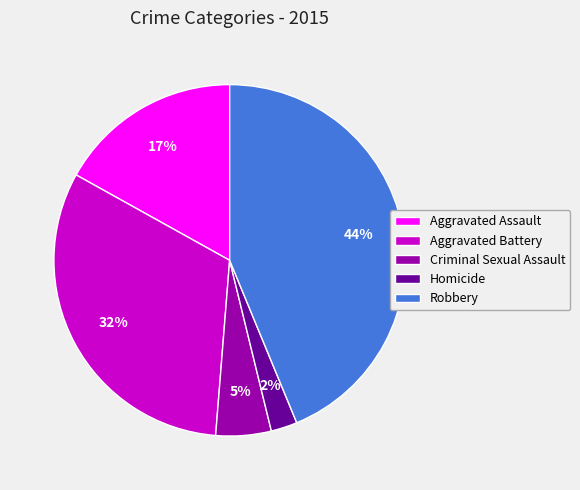

Which has a higher value, Robbery or Homicide?

Robbery